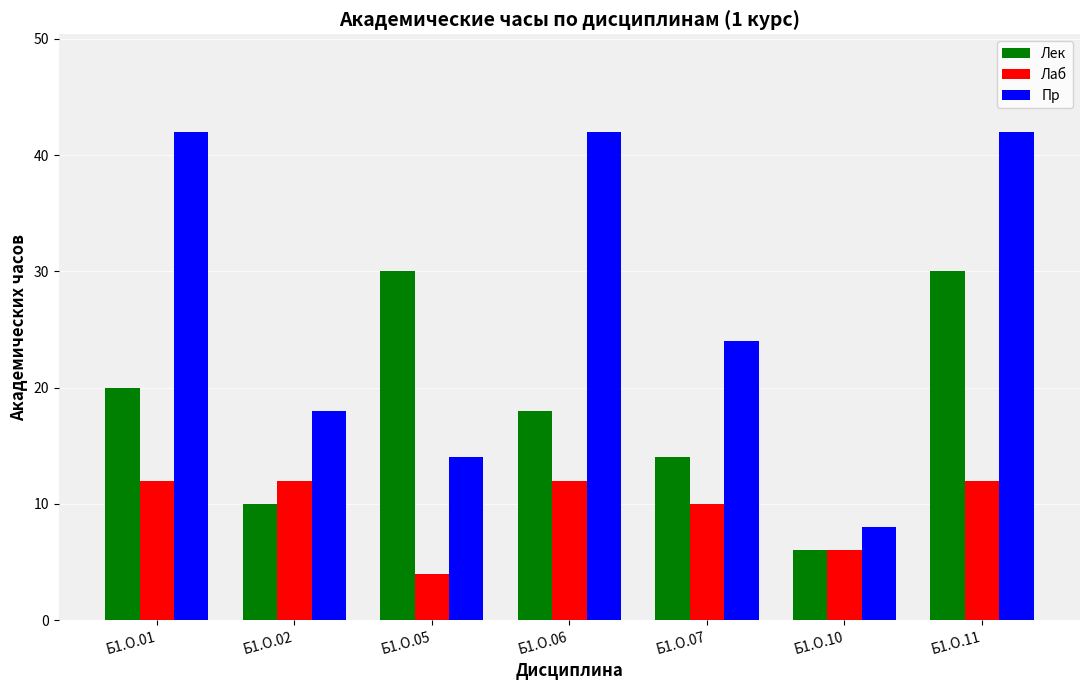

Is it true that Лаб equals 10 at Б1.О.10?

False